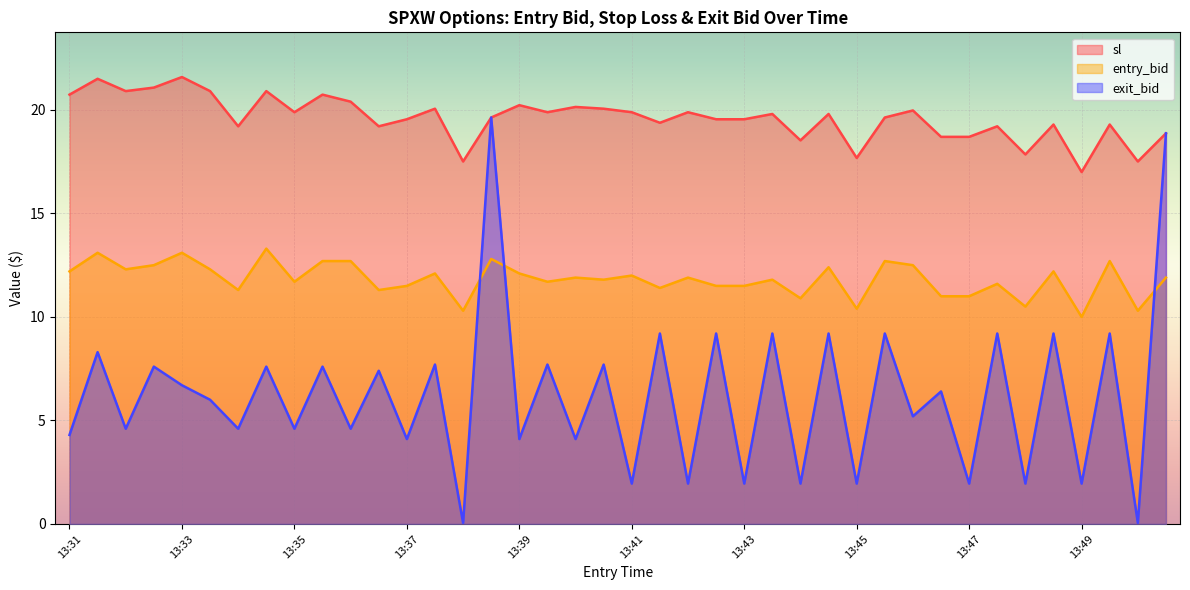

Rank the series by their maximum value, from highest to lowest.

sl, exit_bid, entry_bid